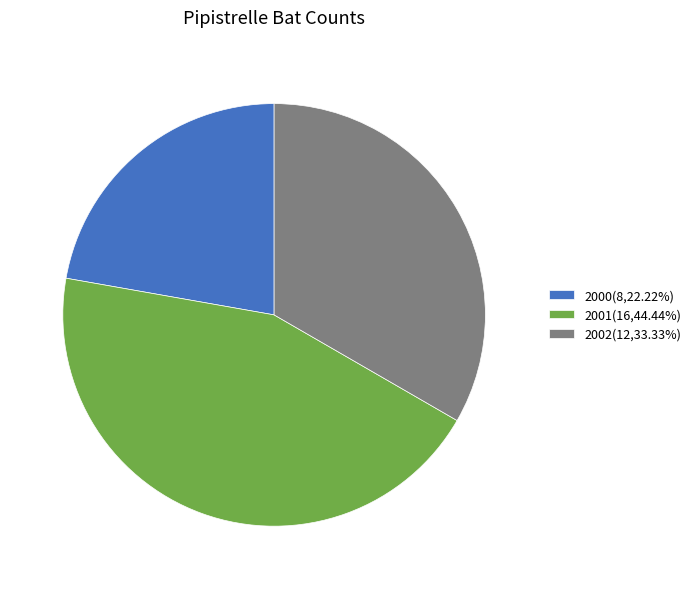

Approximately how many times larger is the value at 2001(16,44.44%) compared to 2000(8,22.22%)?

2.0